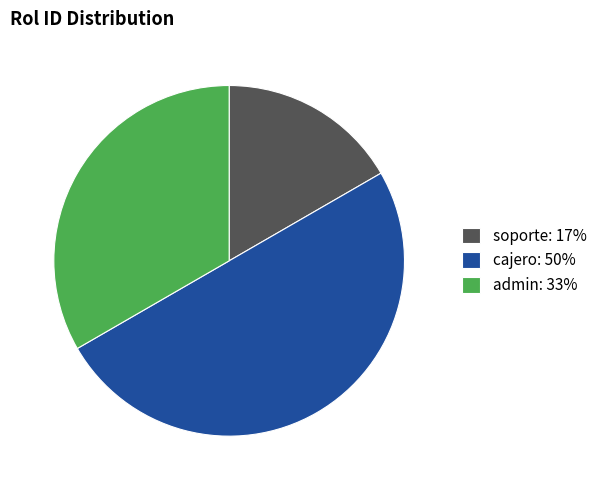

What is the ratio of the value at admin: 33% to the value at soporte: 17%?

2.0